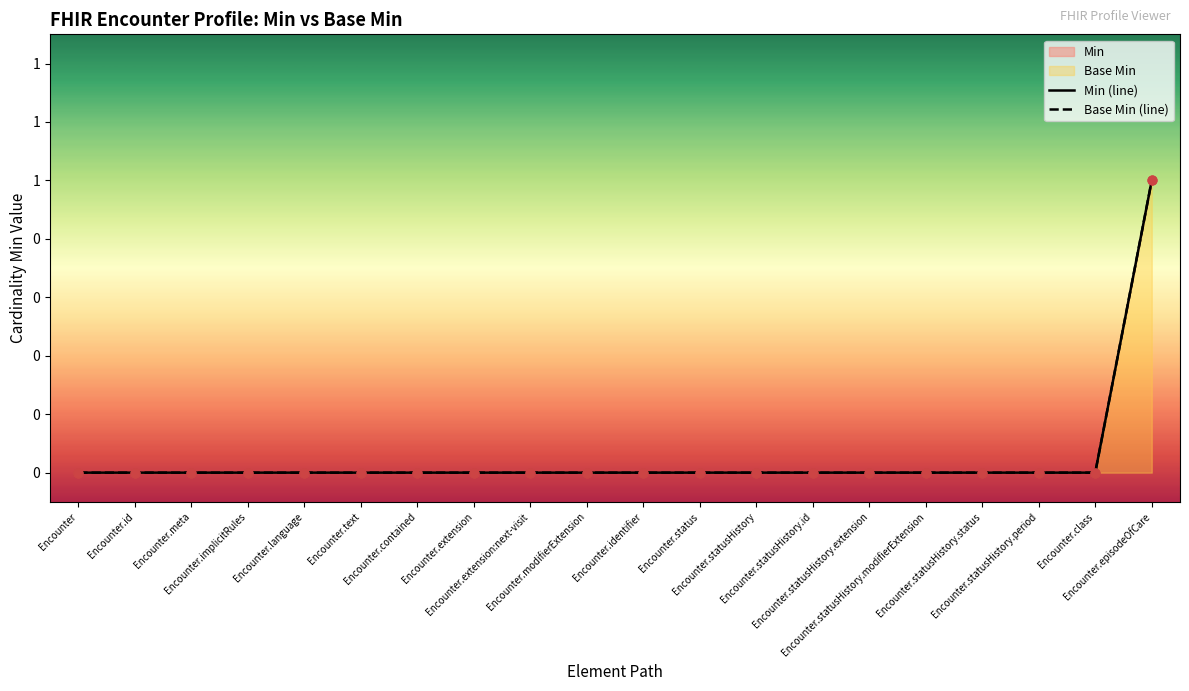

Which series reaches the maximum Y coordinate?

Min